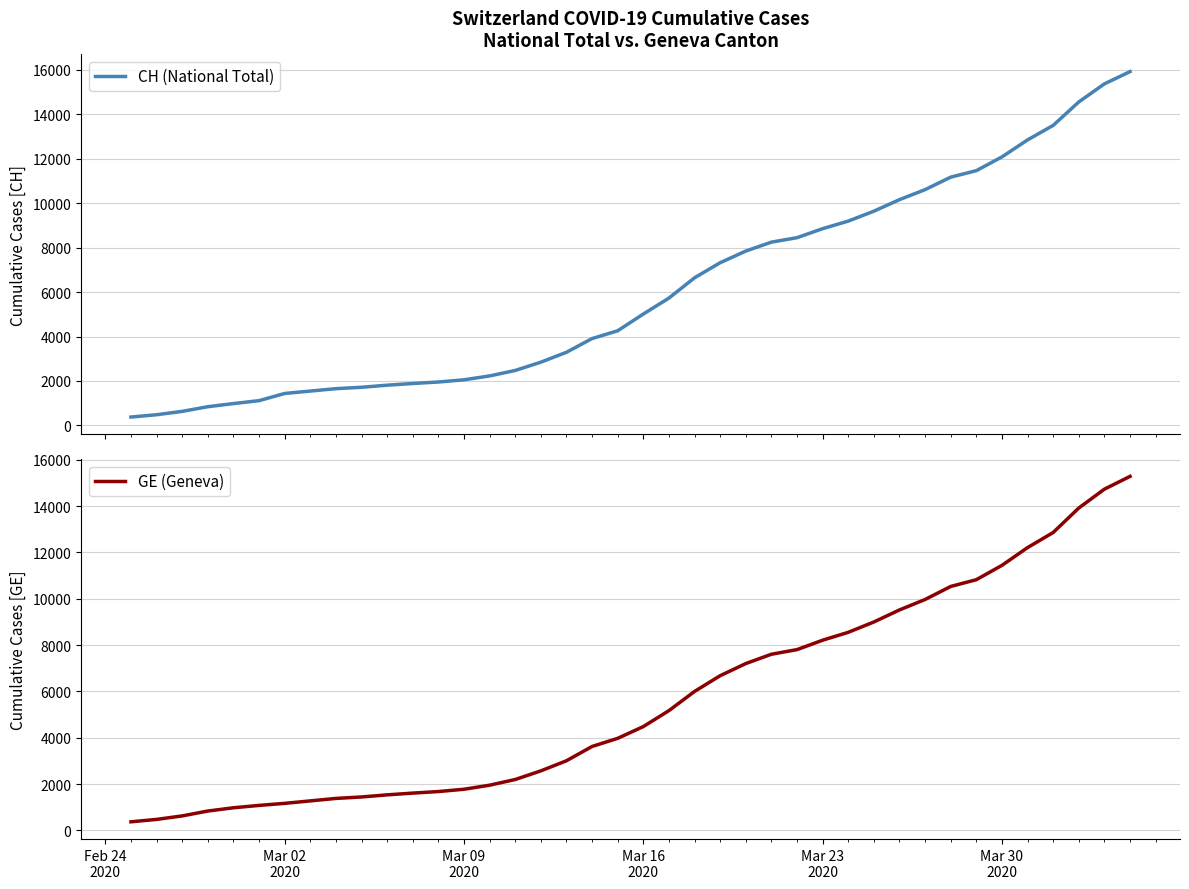

Reading left to right, transcribe all the data shown in this chart.

CH (National Total): 375	479	630	840	981	1113	1436	1544	1652	1715	1809	1885	1952	2051	2226	2472	2845	3291	3908	4259	5012	5731	6644	7323	7847	8249	8449	8855	9196	9642	10162	10613	11175	11467	12086	12852	13505	14561	15375	15926
GE (Geneva): 375	479	630	840	981	1083	1171	1278	1384	1447	1538	1614	1681	1780	1955	2201	2574	3010	3627	3978	4485	5174	6002	6681	7205	7607	7807	8213	8554	9000	9520	9971	10533	10825	11444	12210	12863	13919	14733	15284